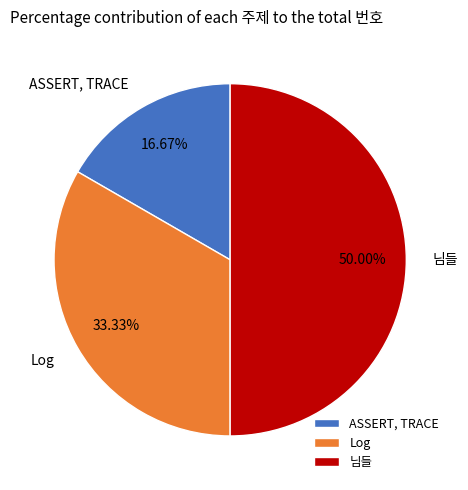

The Log slice represents 33% of the pie. True or false?

True